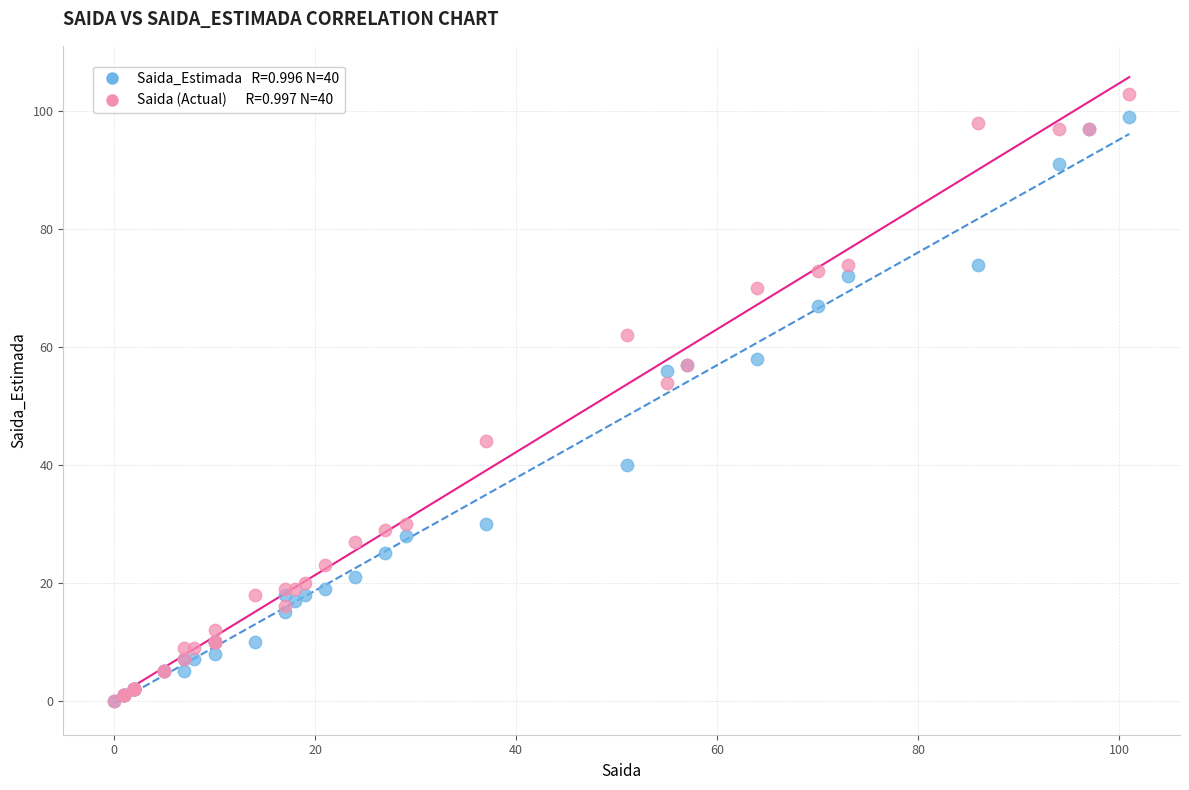

Across all series, what Y value is closest to 51?

54